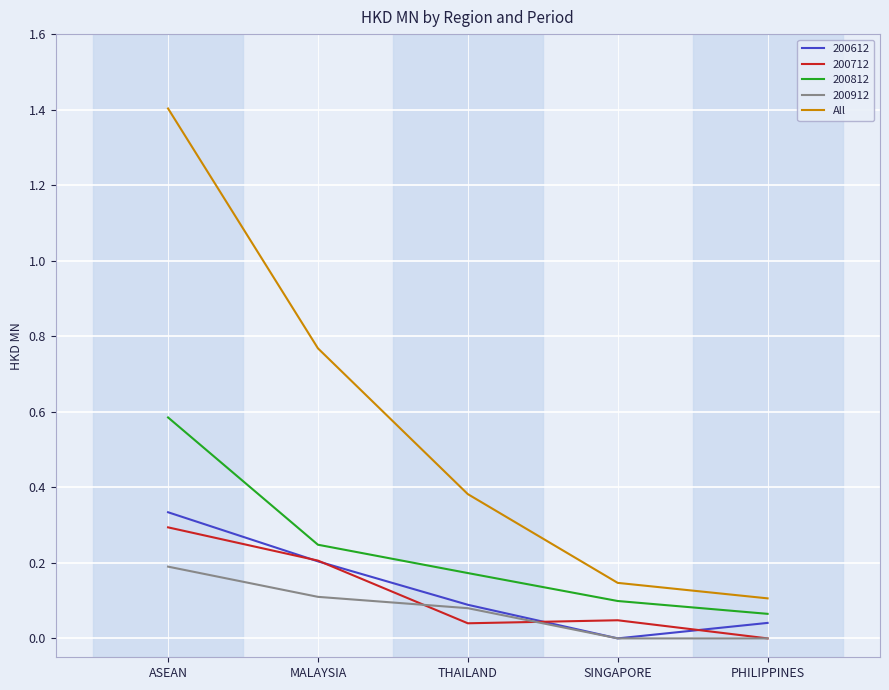

What position from the left is SINGAPORE?

4